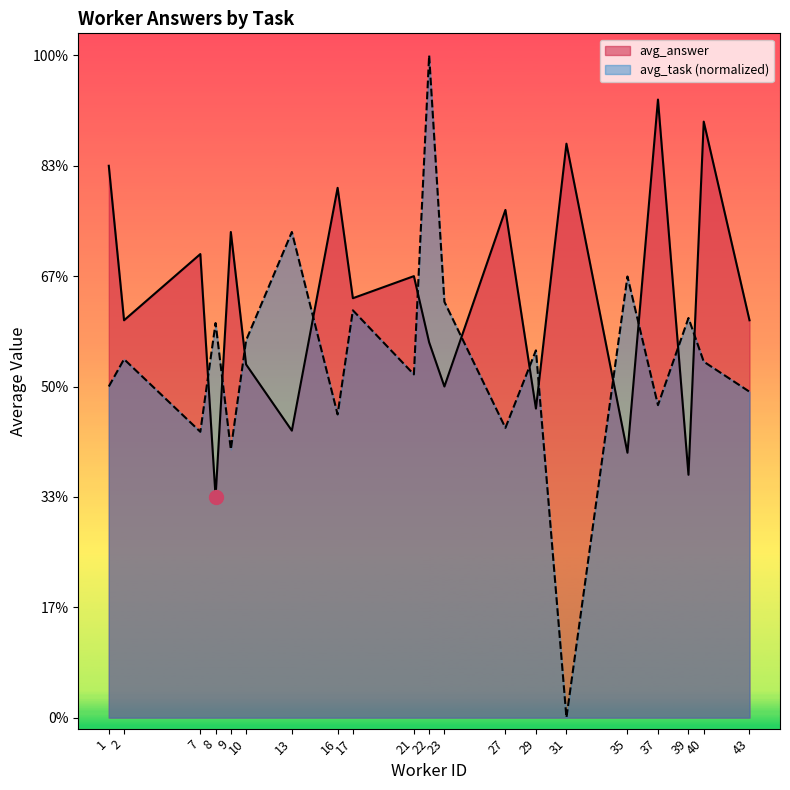

Where is the first local maximum for avg_task?

2